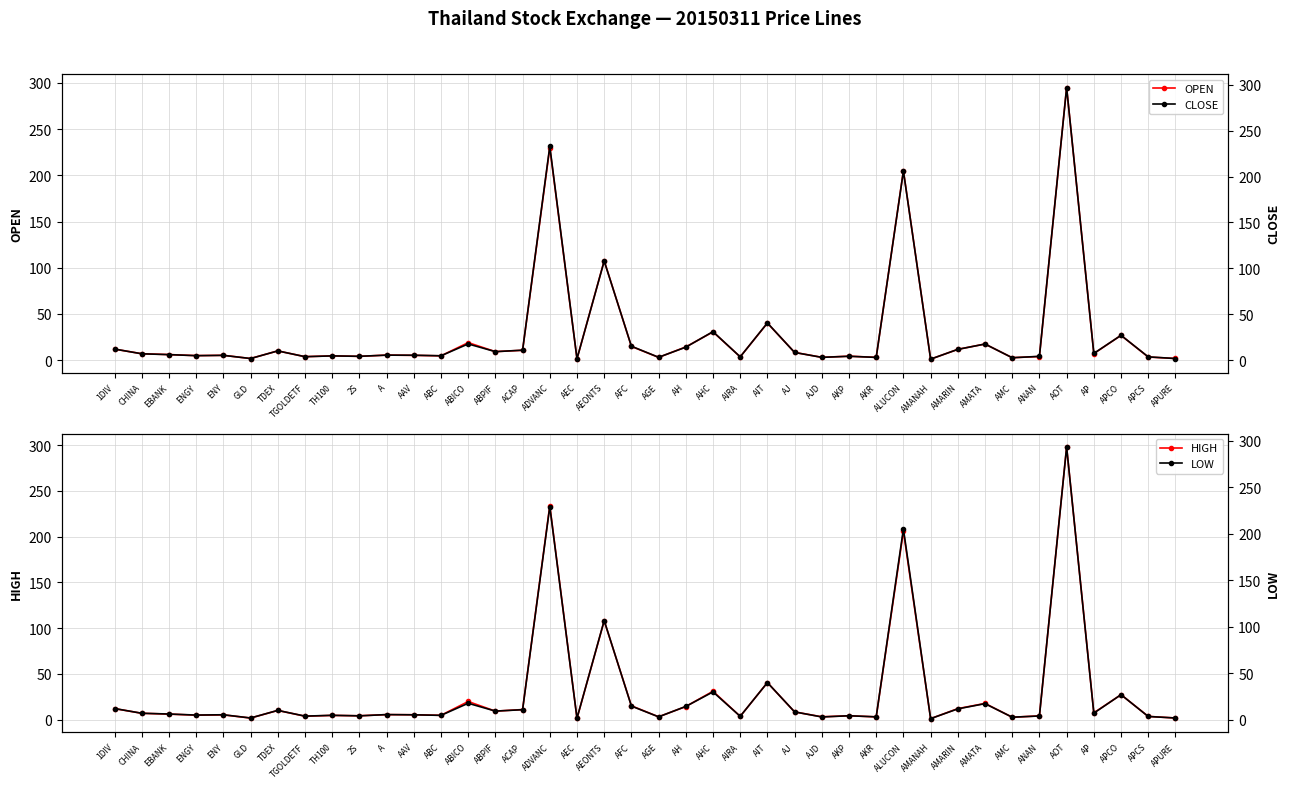

True or false: OPEN has a value of 1.7 at GLD.

True